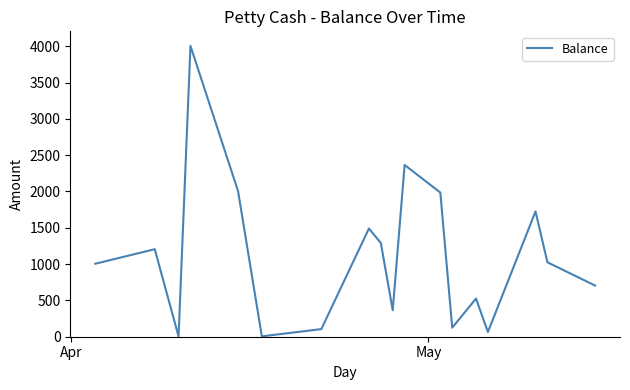

What is the greatest value displayed?

4005